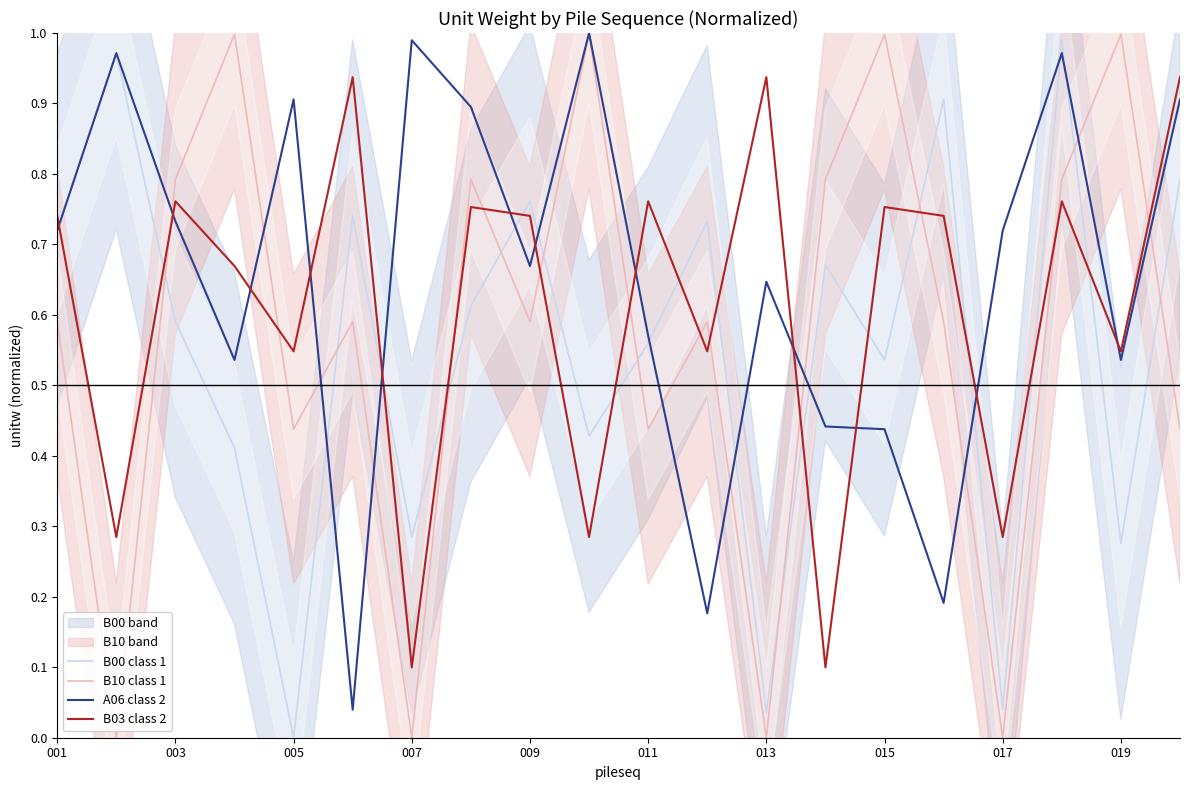

Reading left to right, what are all the values shown in this chart?

B00 class 1: 0.7	1.0	0.6	0.4	0.0	0.7	0.3	0.6	0.8	0.4	0.6	0.7	0.0	0.7	0.5	0.9	0.0	1.0	0.3	0.8
B10 class 1: 0.6	0.0	0.8	1.0	0.4	0.6	0.0	0.8	0.6	1.0	0.4	0.6	0.0	0.8	1.0	0.6	0.0	0.8	1.0	0.4
A06 class 2: 0.7	1.0	0.7	0.5	0.9	0.0	1.0	0.9	0.7	1.0	0.6	0.2	0.6	0.4	0.4	0.2	0.7	1.0	0.5	0.9
B03 class 2: 0.7	0.3	0.8	0.7	0.5	0.9	0.1	0.8	0.7	0.3	0.8	0.5	0.9	0.1	0.8	0.7	0.3	0.8	0.5	0.9